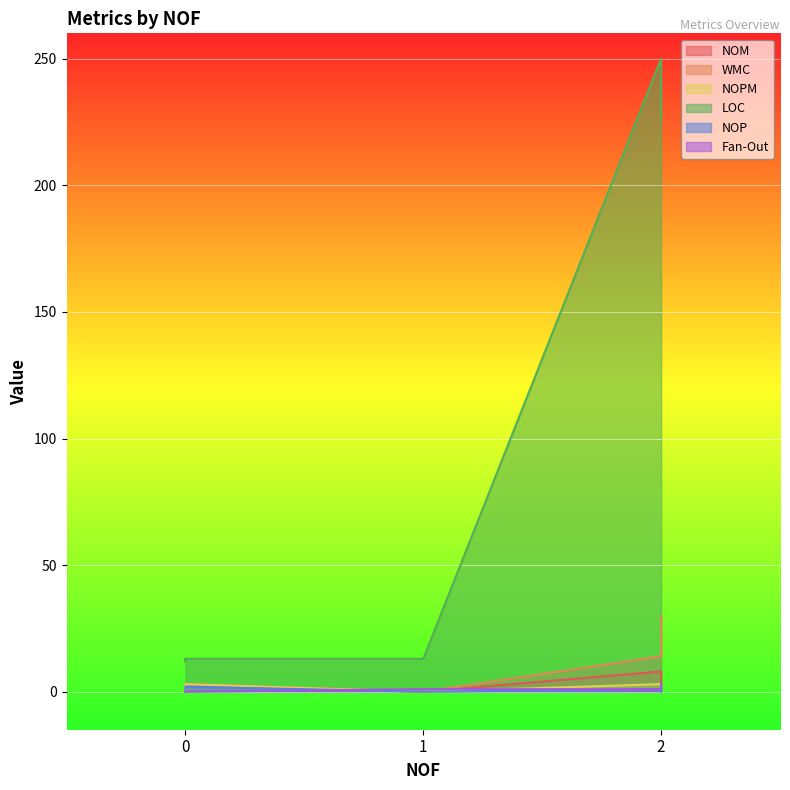

How many values in the LOC series are below 13?

1